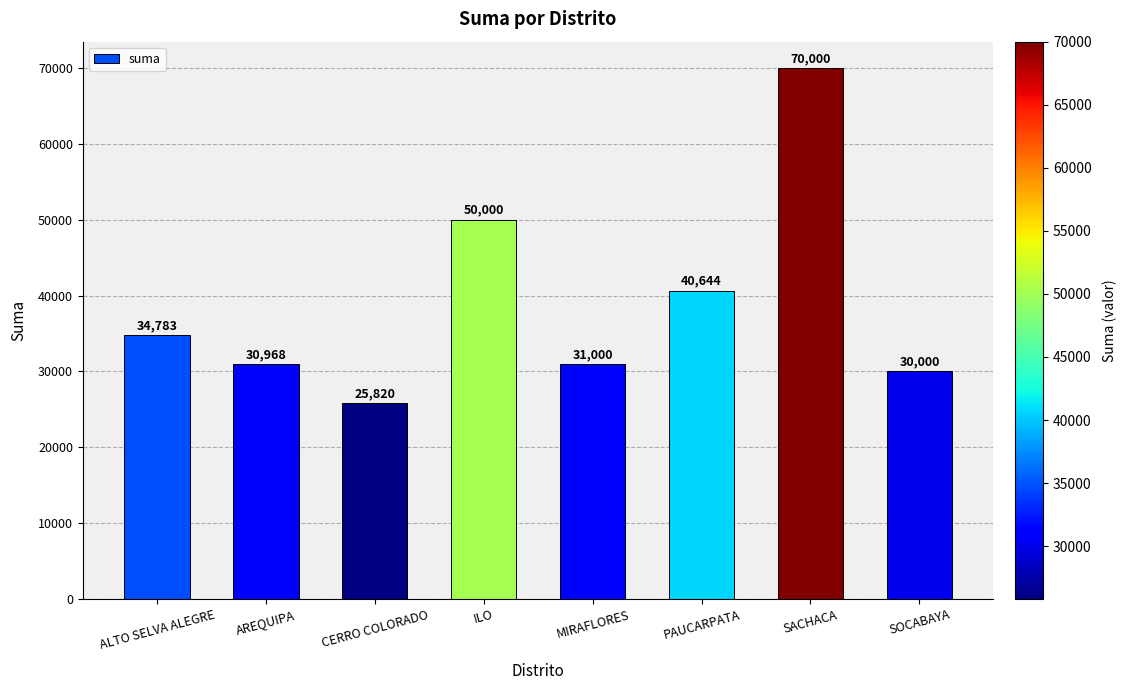

What is the difference between the second highest and second lowest values?

20000.0